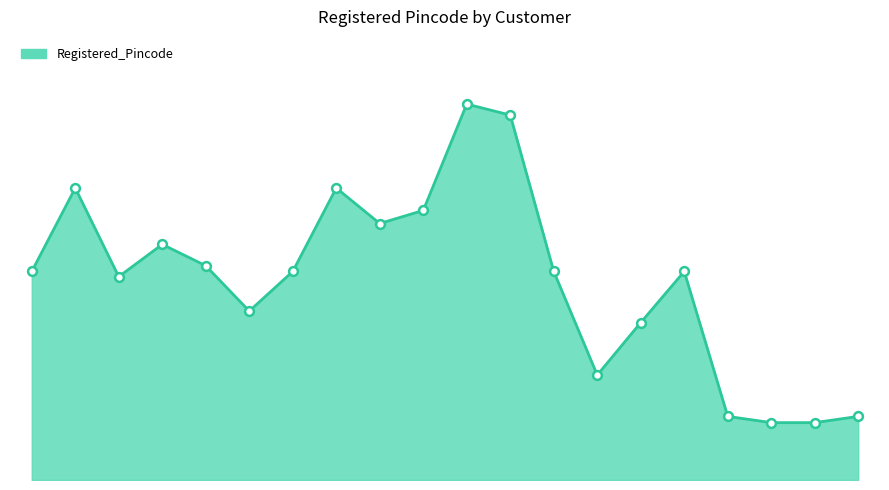

Is this an area chart (filled region under the line)?

Yes